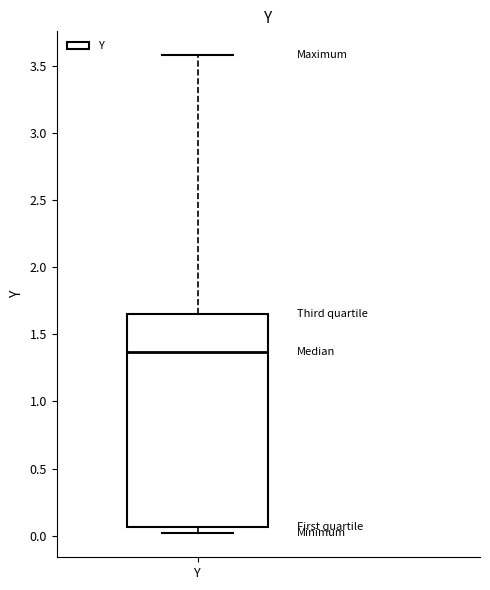

Read this box plot against the y-axis: the position of the median line, the range covered by the box, and the ends of both whiskers. The values are not printed on the chart, so give them approximately, as read against the axis.

median 1.35, box 0.05 to 1.65, whiskers 0.00 to 3.60